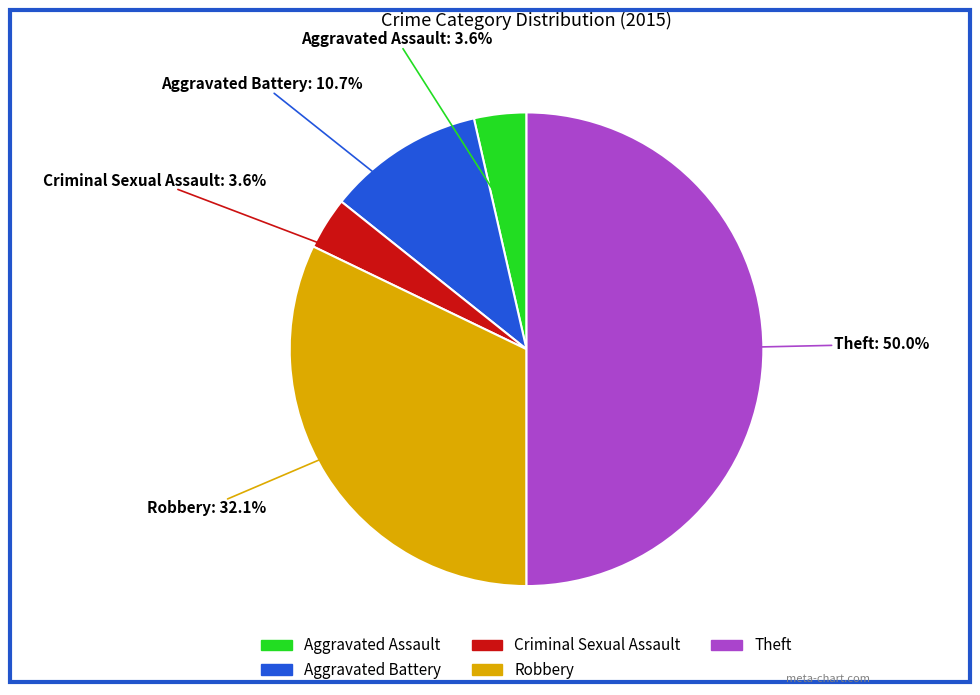

Is it true that Criminal Sexual Assault is 4% of the pie?

True